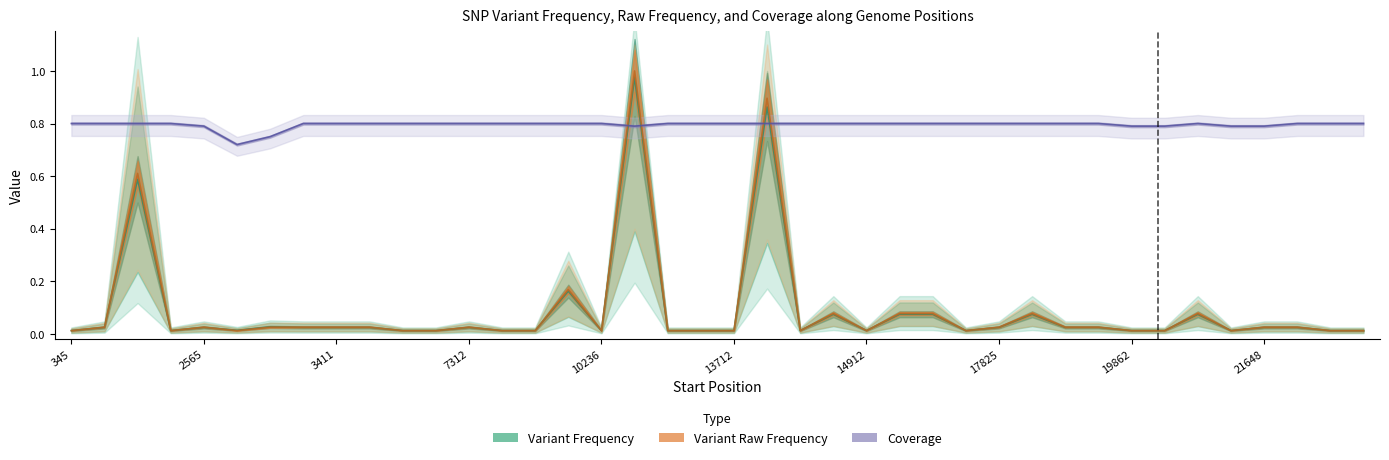

At how many categories does at least one series exceed 0?

40